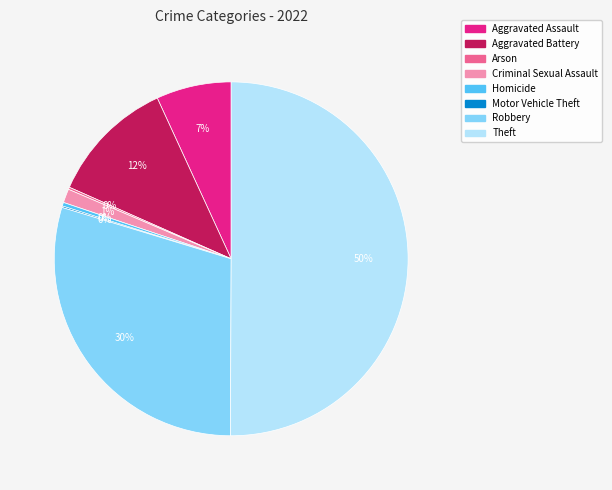

True or false: Aggravated Assault accounts for 19% of the total.

False